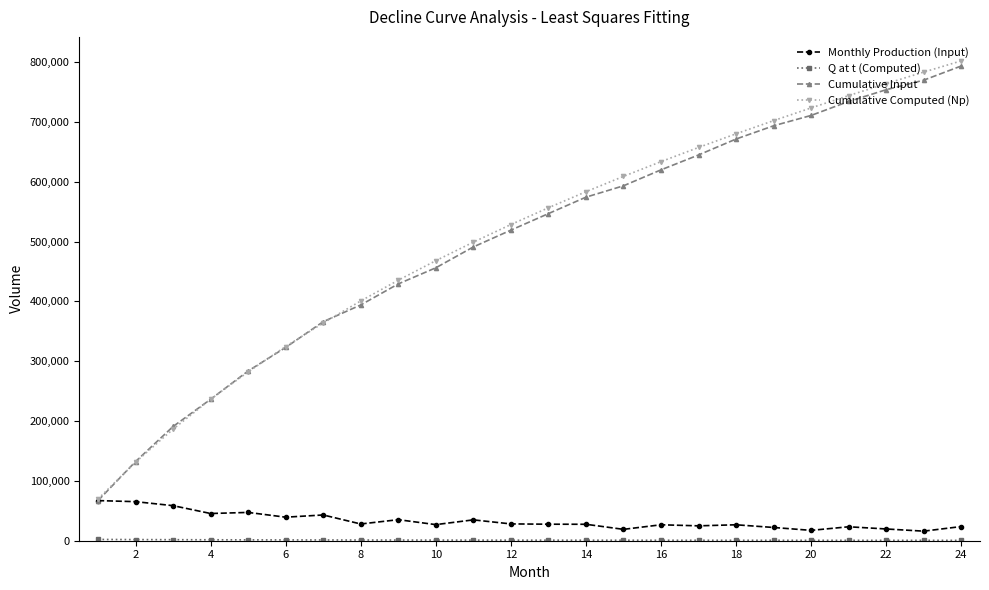

True or false: Cumulative Computed (Np) has more than 2 interior local peaks.

False